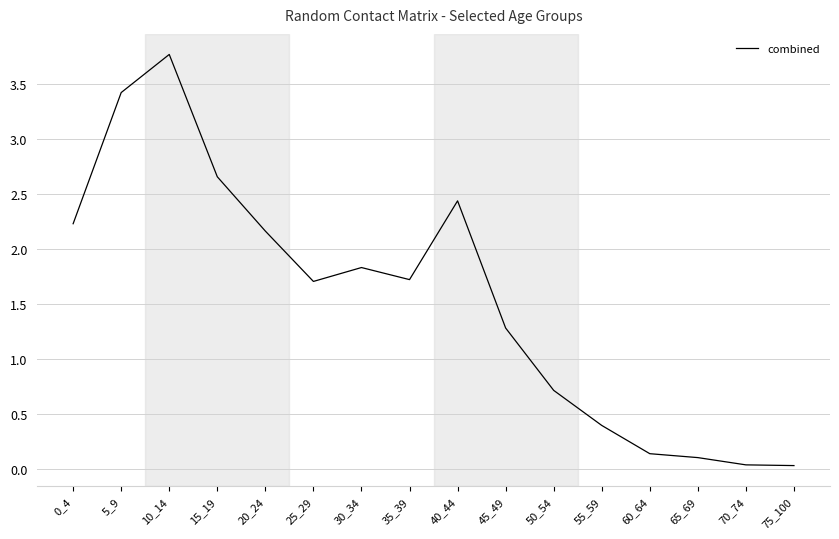

What is the greatest value displayed?

3.8